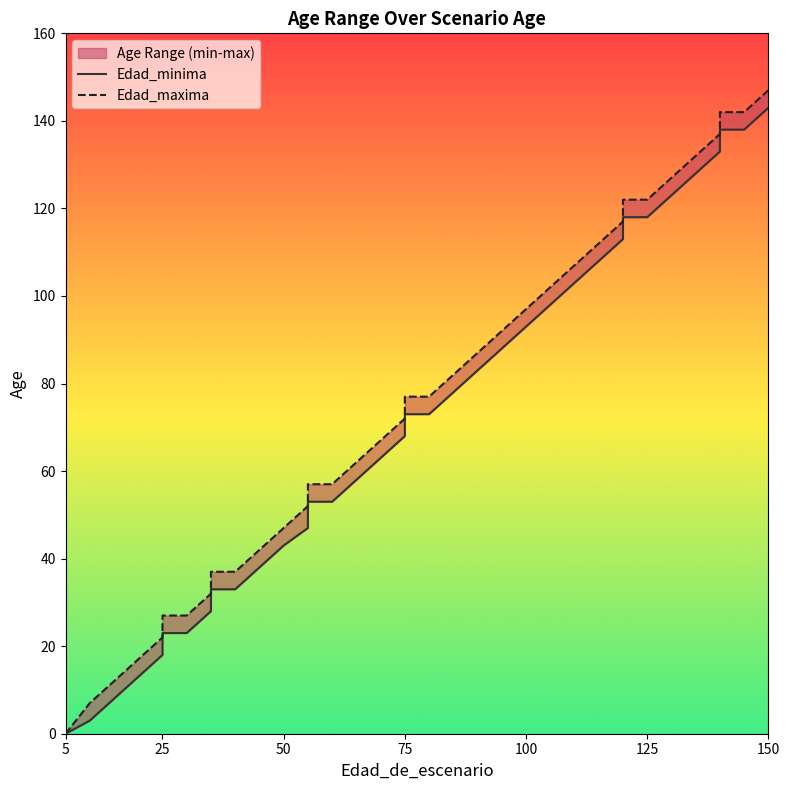

True or false: Edad_minima has more than 0 interior local peaks.

False